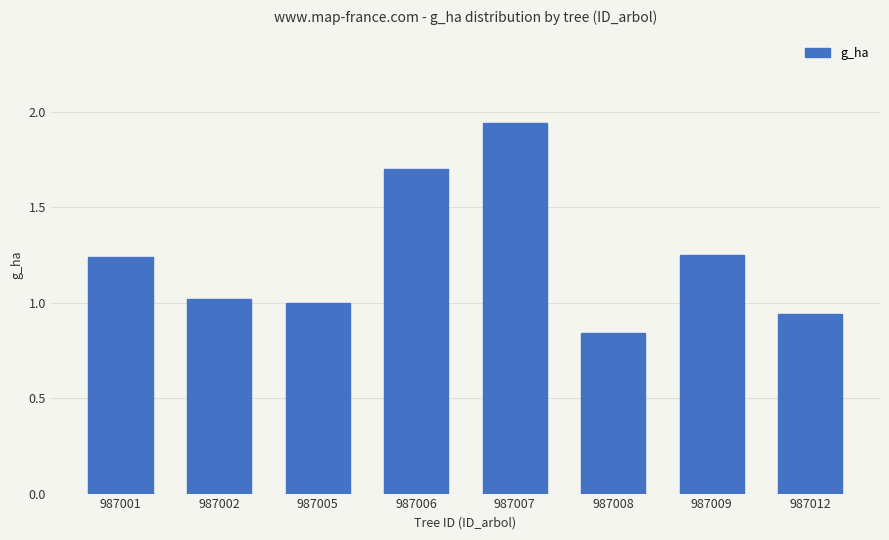

What is the sum of all values?

9.9